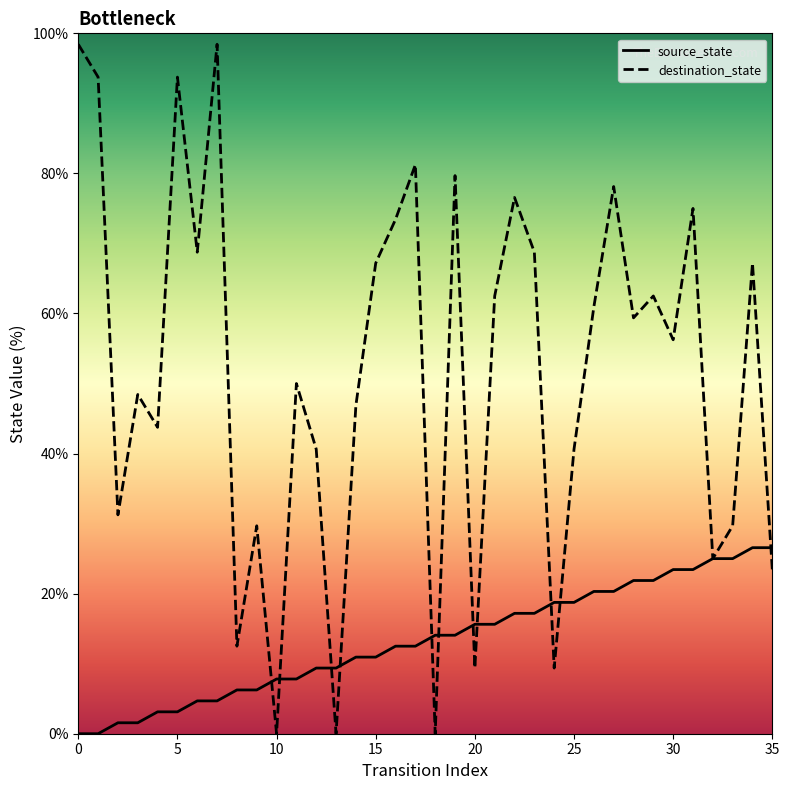

Rank the series by their maximum value, from highest to lowest.

destination_state, source_state